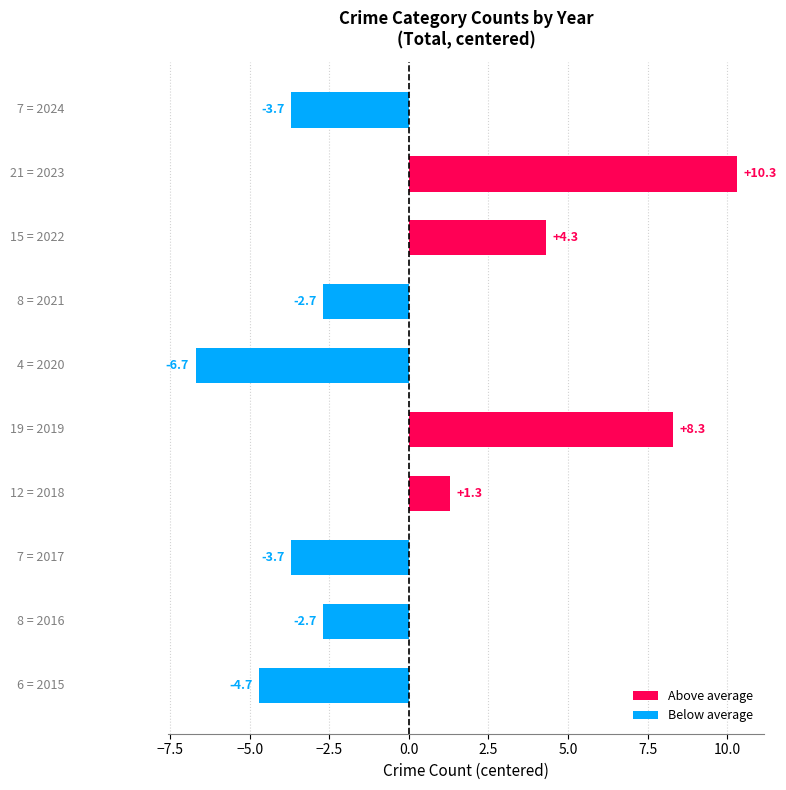

What is the maximum value shown in the chart?

10.3